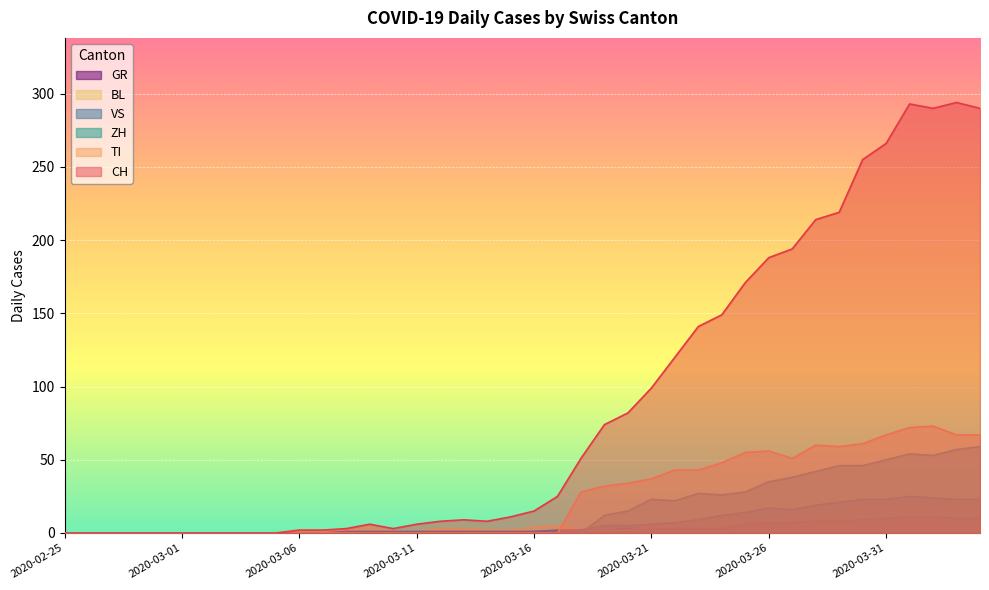

Which series has the largest range (max minus min)?

CH